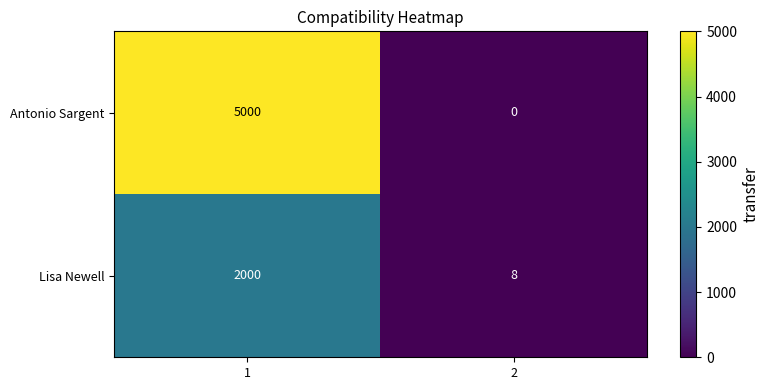

What is the greatest value displayed?

5000